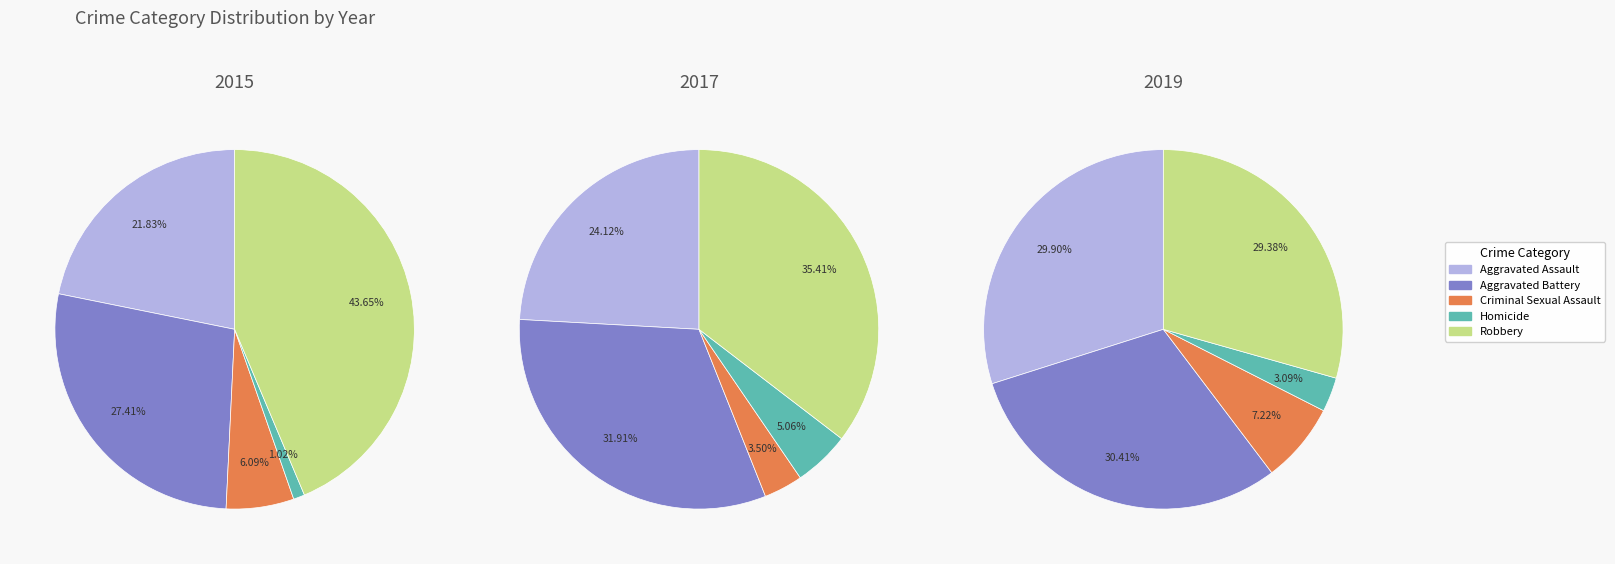

What portion of the pie excludes 0?

91.5%